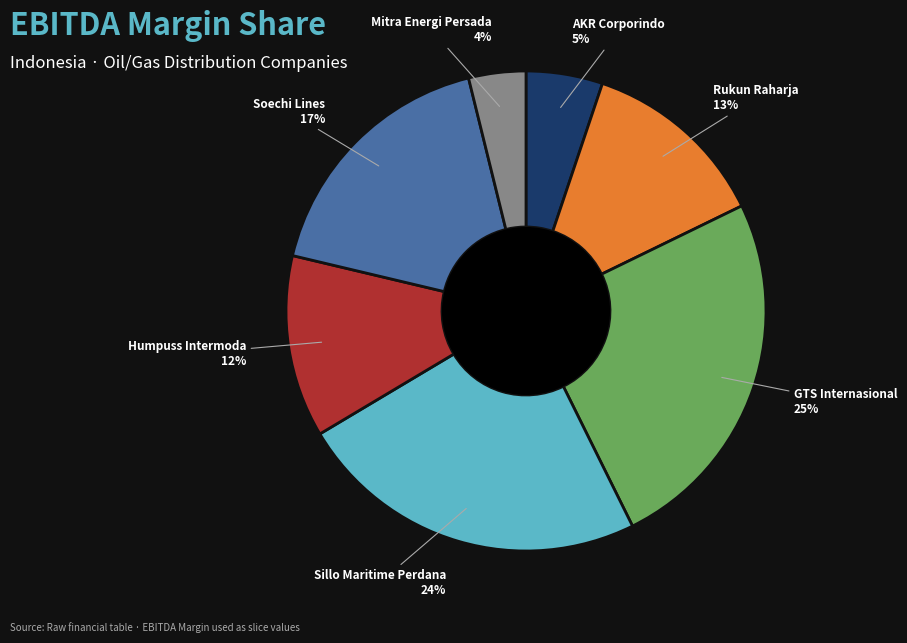

Is there any slice that represents more than half of the pie?

No